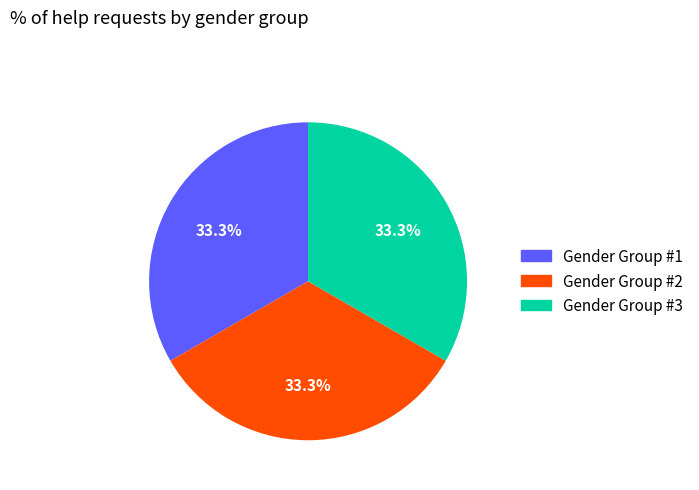

Approximately how many times larger is the value at Gender Group #1 compared to Gender Group #3?

1.0